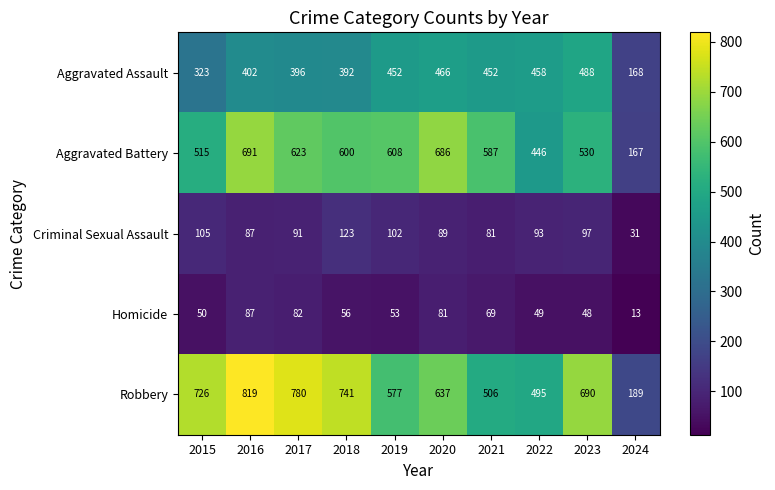

At 2015, list the series in order from largest to smallest.

Robbery, Aggravated Battery, Aggravated Assault, Criminal Sexual Assault, Homicide